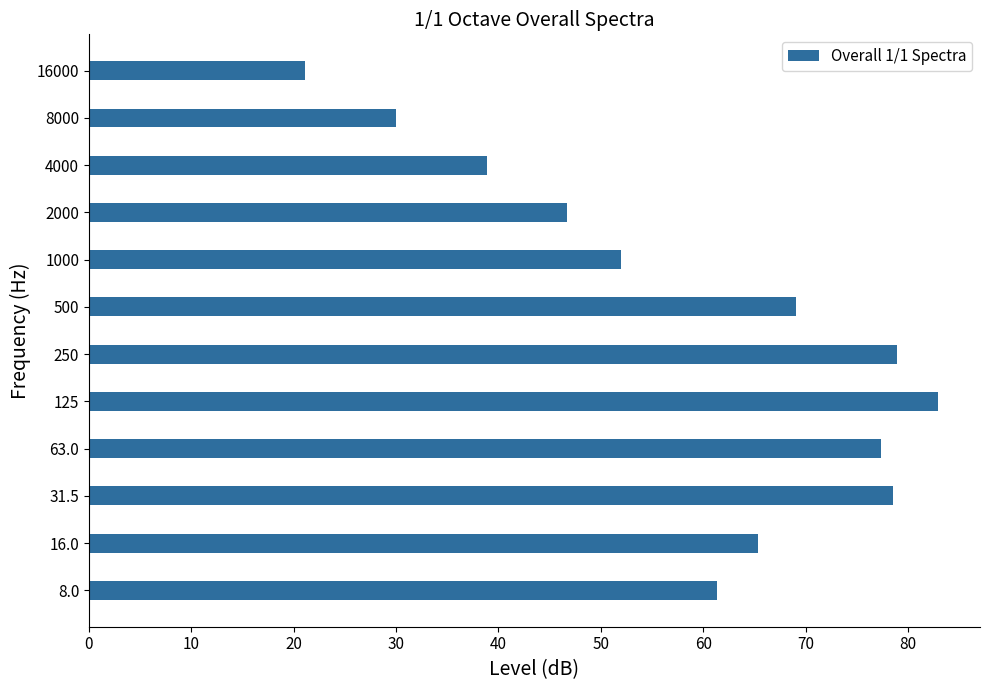

What is the smallest value displayed?

21.1